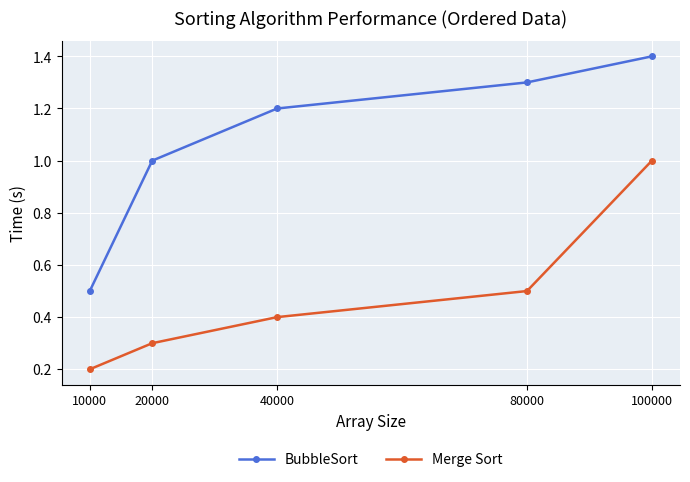

What is the difference between the maximum and minimum values in the Merge Sort series?

0.8